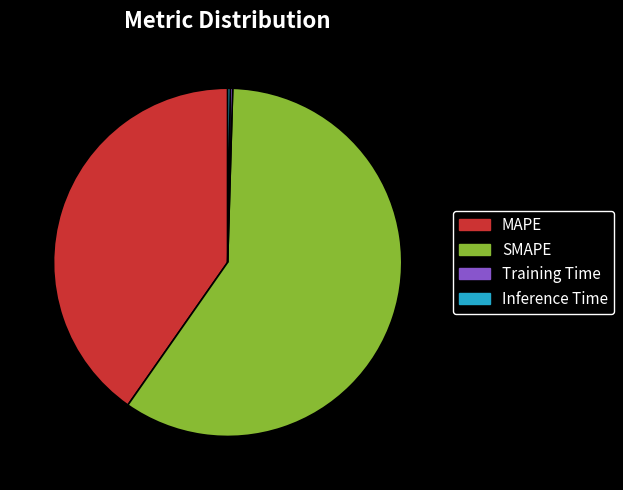

Is the sum of SMAPE and MAPE greater than half?

Yes